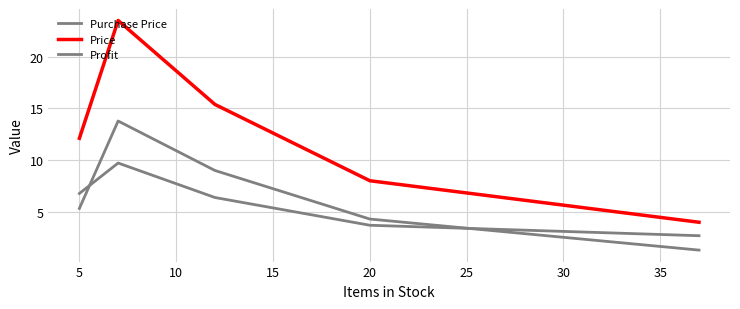

Reading right to left, list all the values displayed in this chart.

Purchase Price: 1.3	4.3	9.0	13.8	5.3
Price: 4.0	8.0	15.4	23.5	12.1
Profit: 2.7	3.7	6.4	9.7	6.8